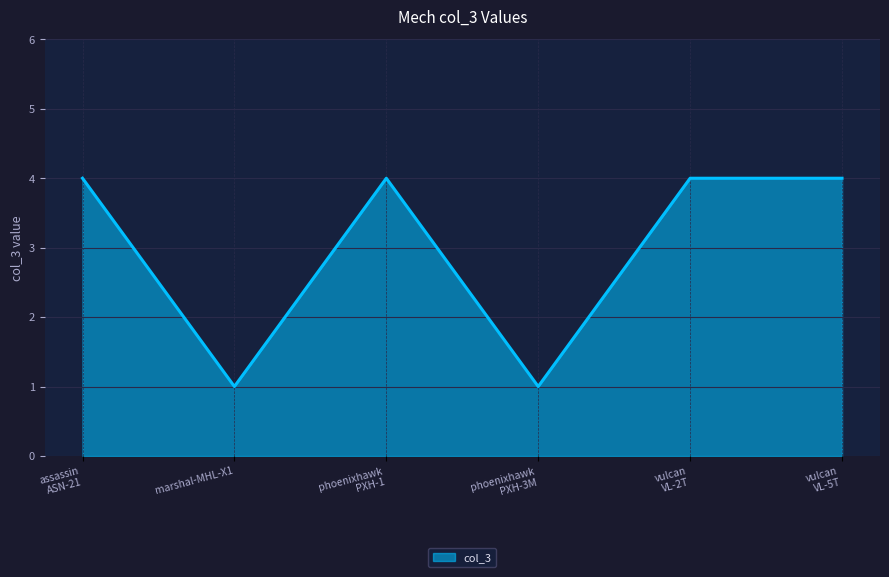

What is the difference between the maximum and minimum values?

3